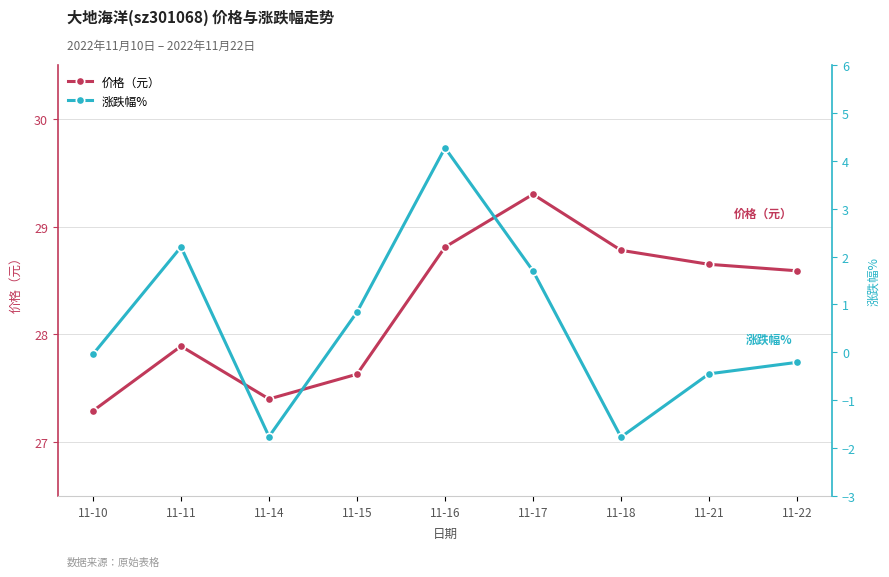

What is the value of the 涨跌幅% point at the 3rd from the left?

-1.8